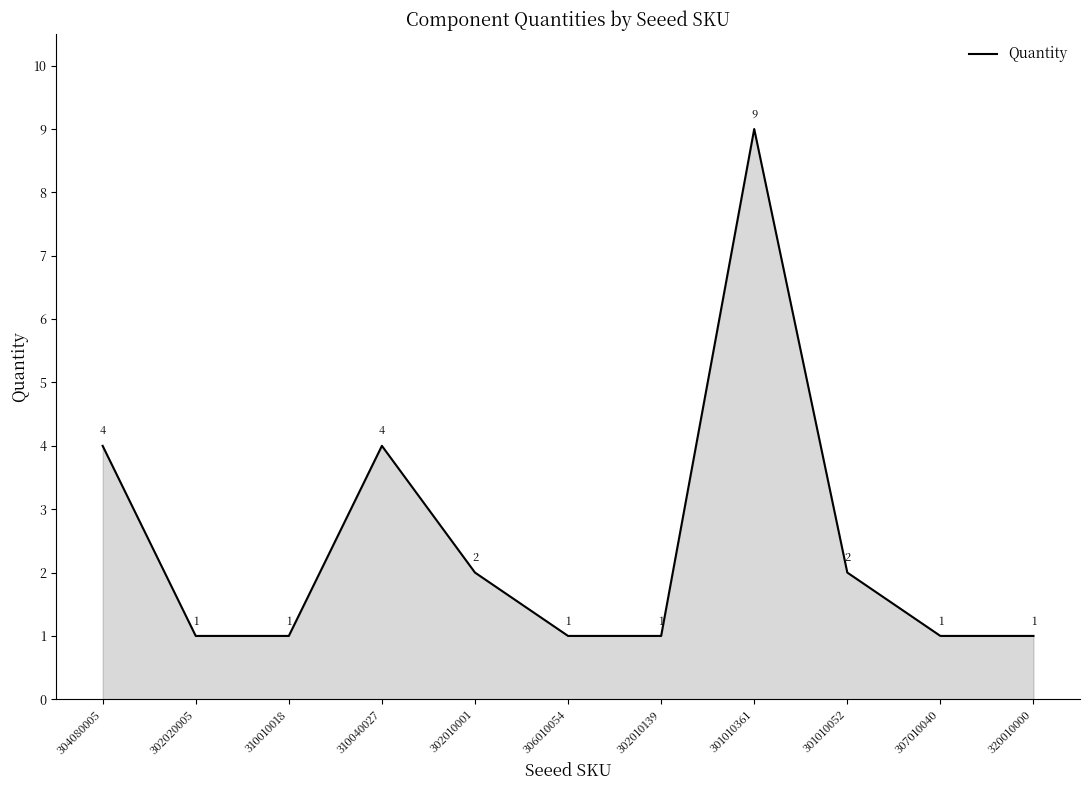

Reading left to right, extract all data points from this chart.

304080005=4	302020005=1	310010018=1	310040027=4	302010001=2	306010054=1	302010139=1	301010361=9	301010052=2	307010040=1	320010000=1